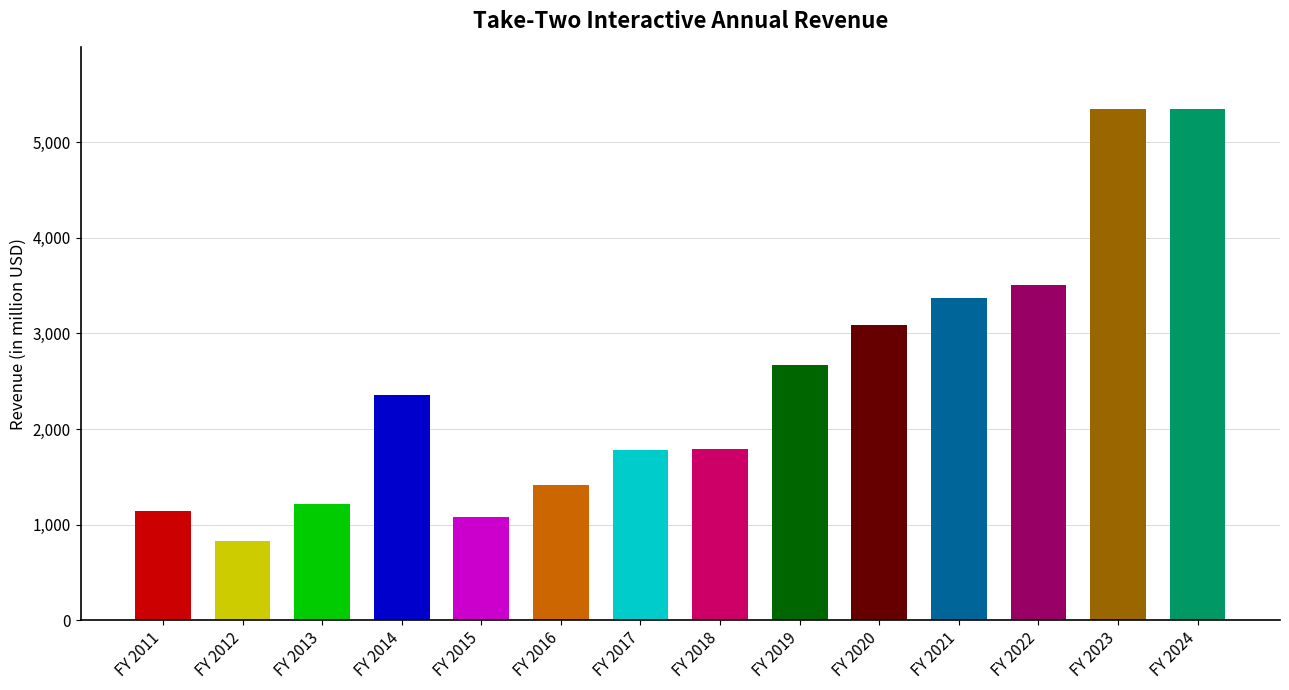

Are the bars horizontal?

No